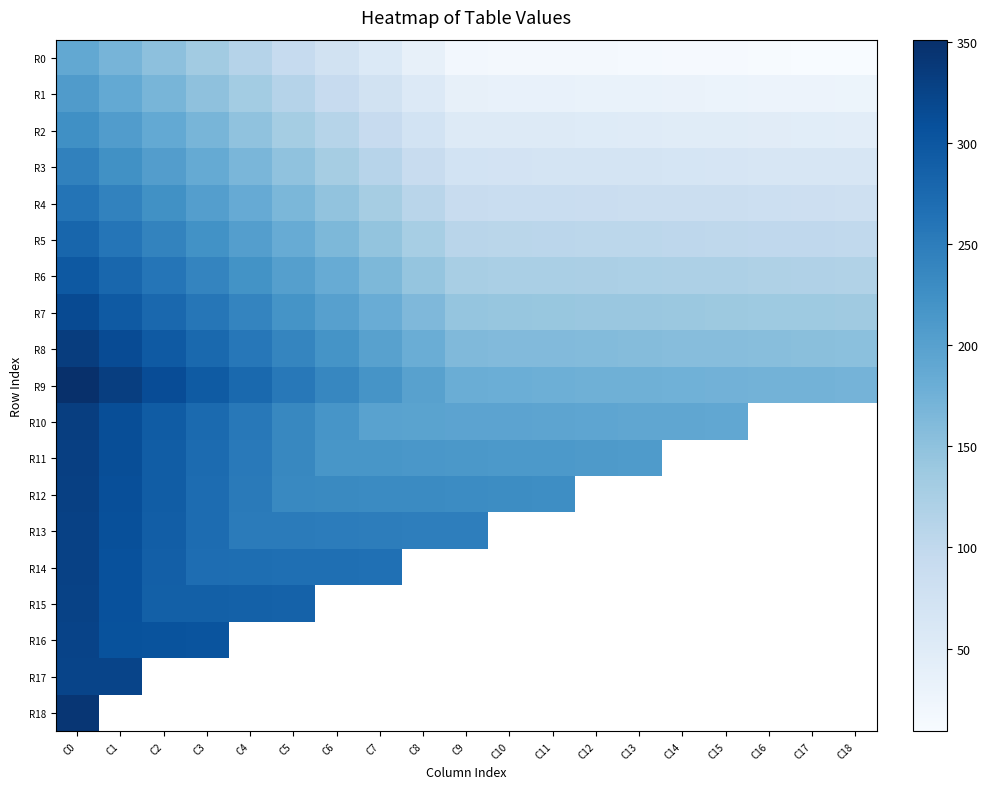

What is the average value of the R2 series?

96.6